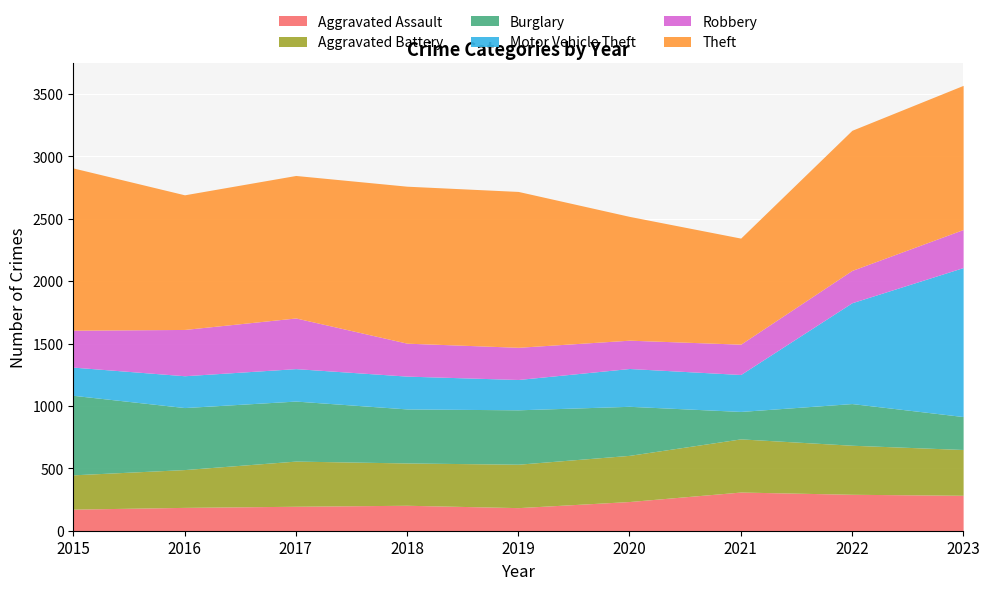

What is the difference between the maximum and minimum values in the Aggravated Assault series?

137